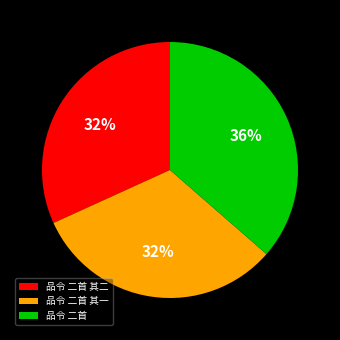

Which has a higher value, 品令 二首 or 品令 二首 其一?

品令 二首